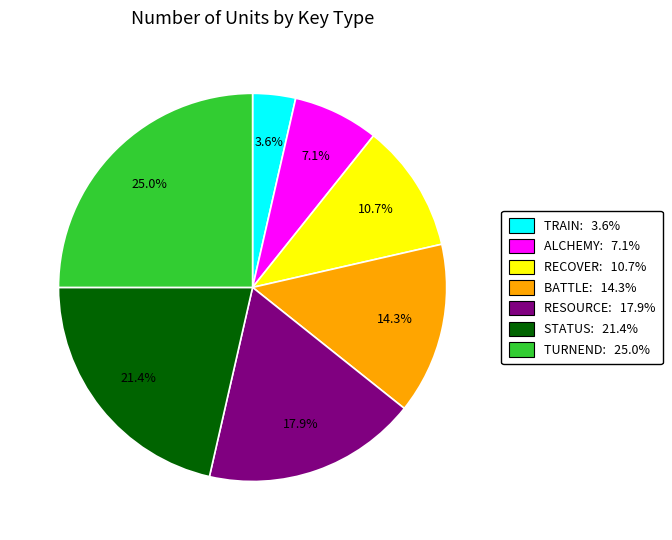

The STATUS slice represents 21% of the pie. True or false?

True